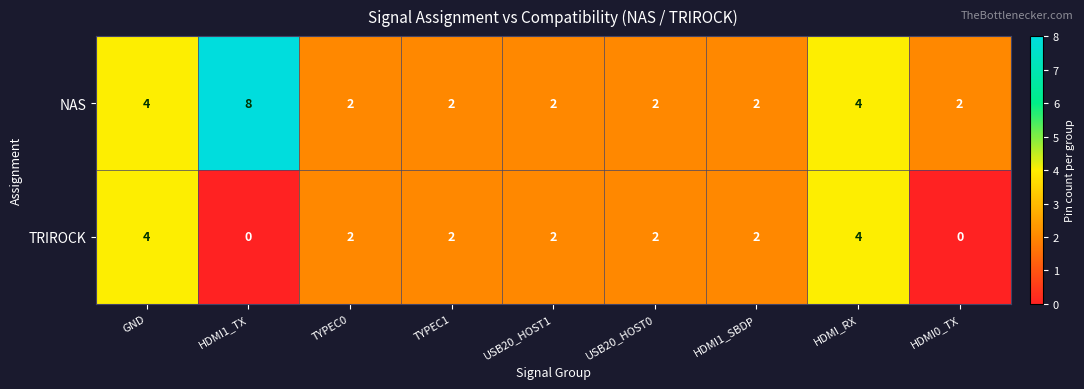

What is the average value of the NAS series?

3